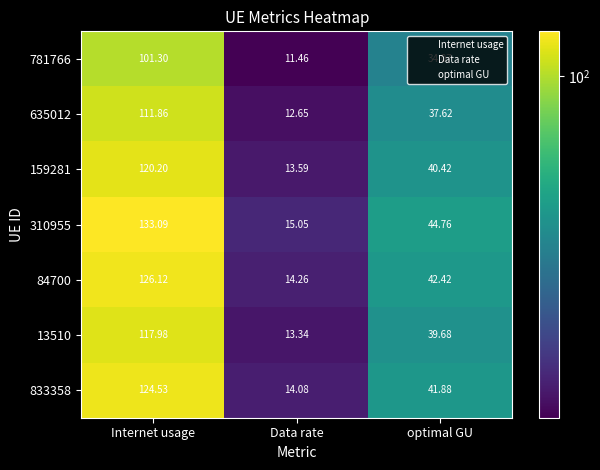

Rank the series by their maximum value, from lowest to highest.

781766, 635012, 13510, 159281, 833358, 84700, 310955